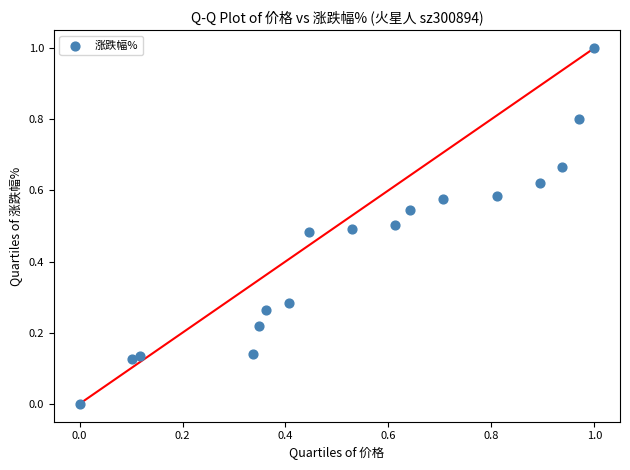

What is the range of X values (max minus min)?

1.0